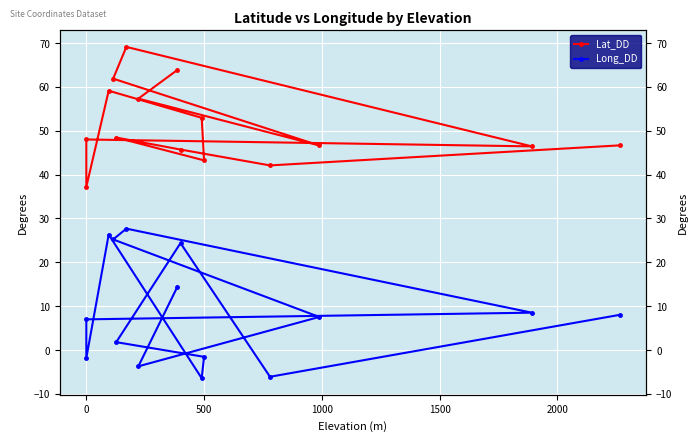

Which series has the largest total across all categories?

Lat_DD